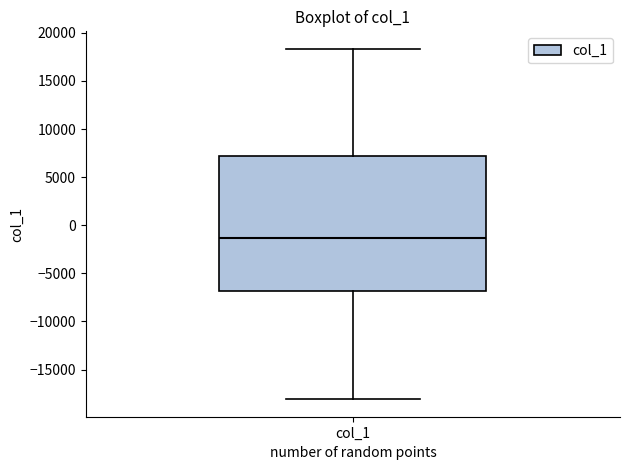

Read this box plot against the y-axis: the position of the median line, the range covered by the box, and the ends of both whiskers. The values are not printed on the chart, so give them approximately, as read against the axis.

median -1500, box -7000 to 7000, whiskers -18000 to 18500